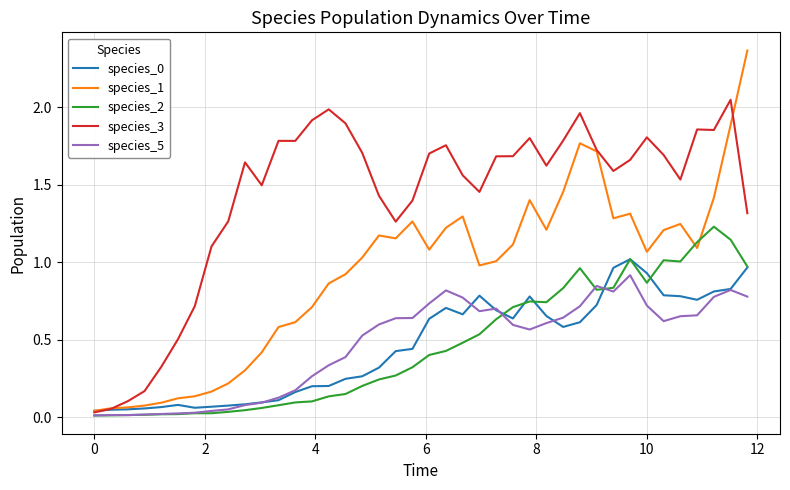

After their last crossing, which series has the higher values: species_1 or species_2?

species_1